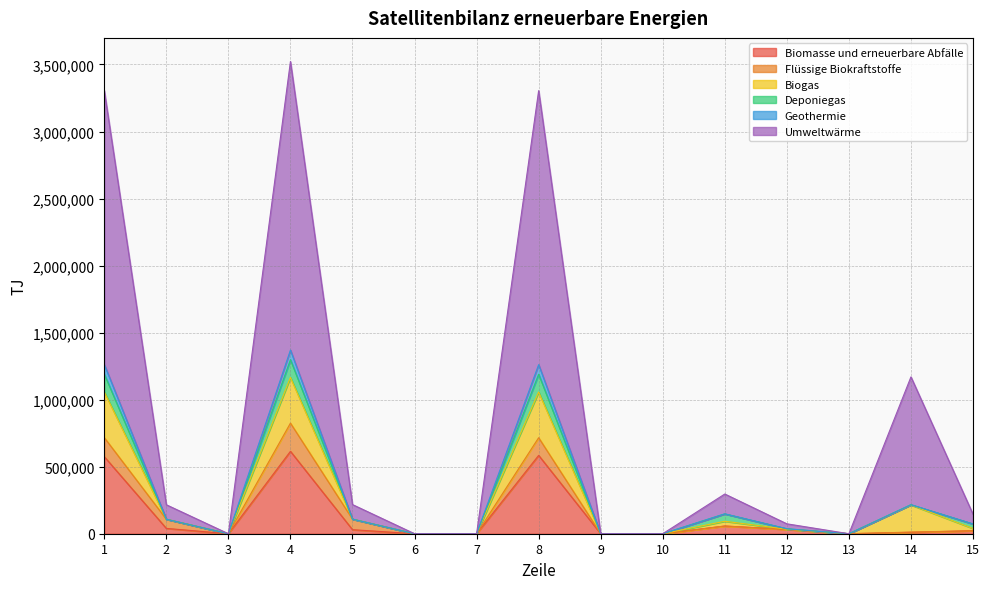

True or false: Flüssige Biokraftstoffe has more than 1 points higher than both neighbors.

True